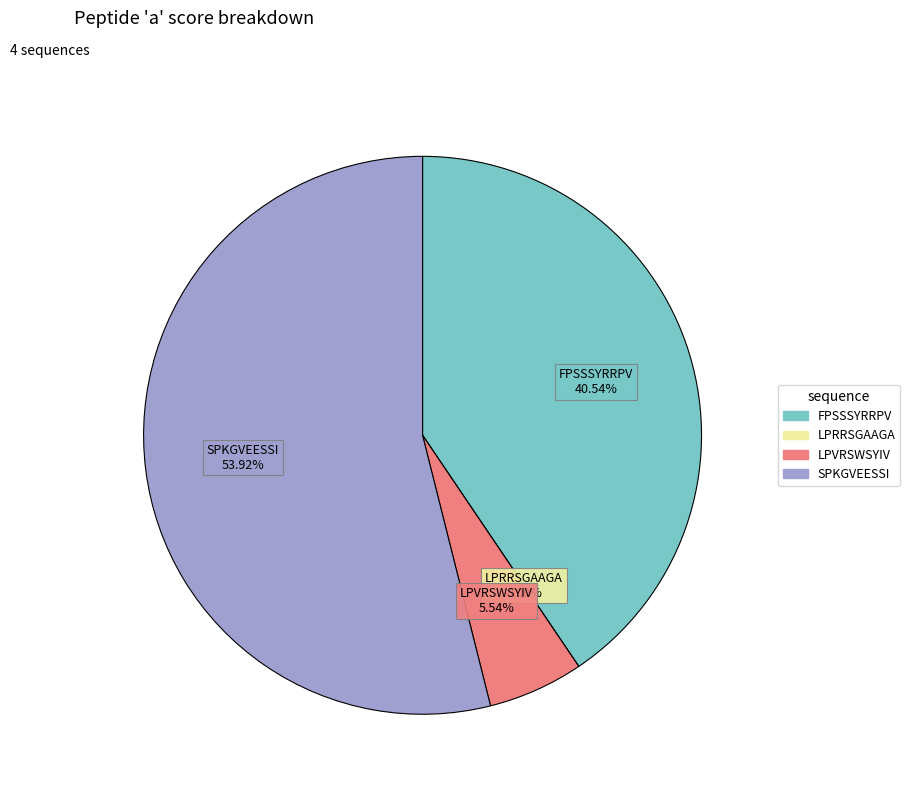

To the nearest percent, what is the difference between the SPKGVEESSI and LPVRSWSYIV slice percentages?

48%